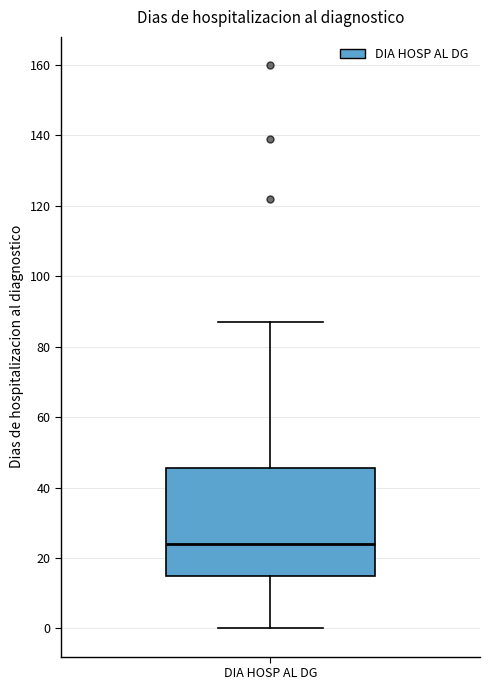

Transcribe this box plot: give where the median line is, the range the box spans, and where the two whiskers end, as read against the y-axis. The values are not printed on the chart, so give them approximately, as read against the axis.

median 24, box 16 to 46, whiskers 0 to 88